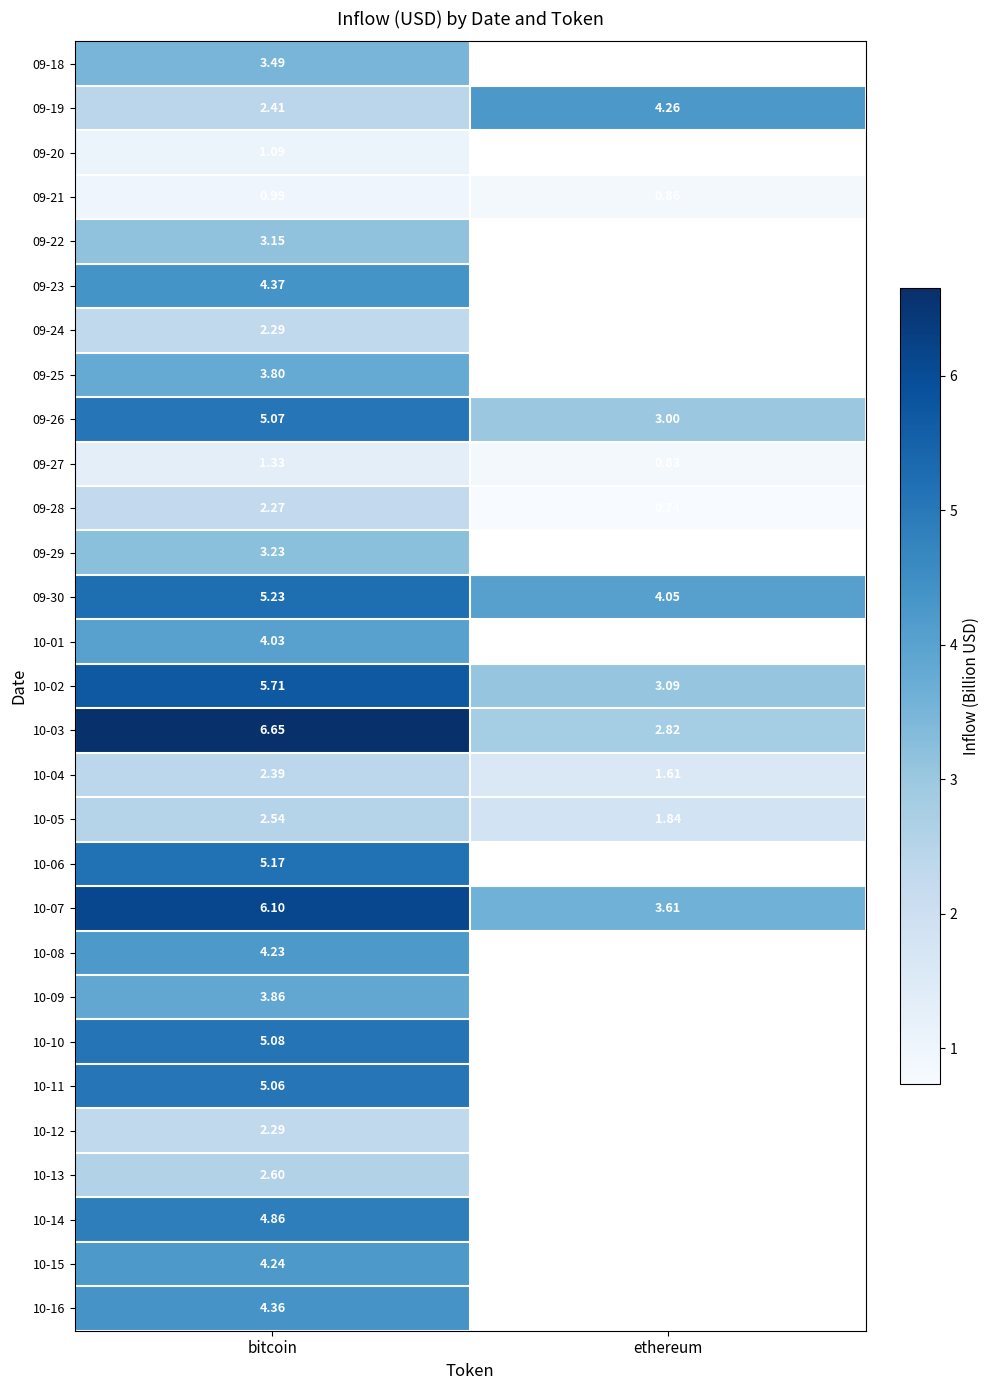

At which category does the chart reach its peak across all series?

bitcoin